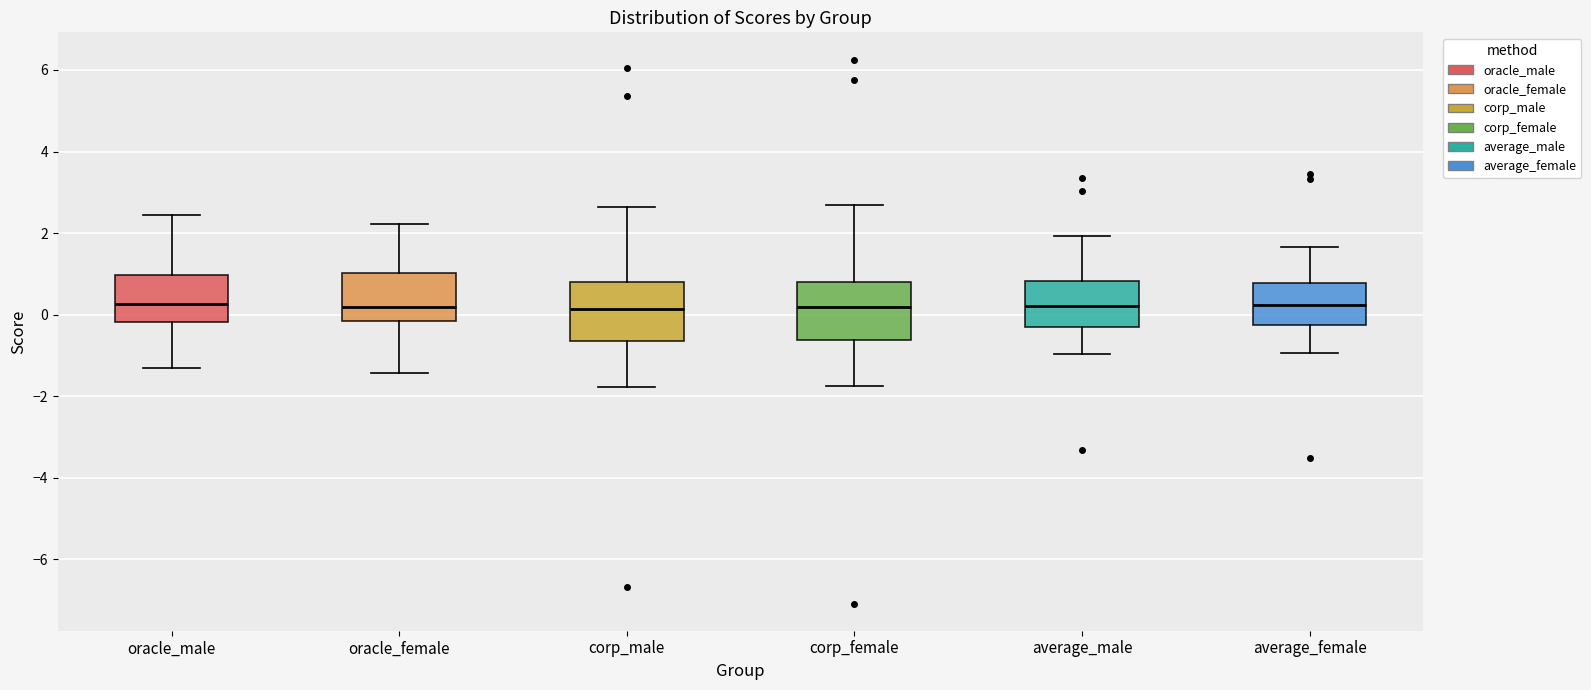

Reading left to right, transcribe this box plot: for each box, give where its median line is, the range the box spans, and where its two whiskers end, as read against the y-axis. The values are not printed on the chart, so give them approximately, as read against the axis.

oracle_male: median 0.2, box -0.2 to 1.0, whiskers -1.4 to 2.4
oracle_female: median 0.2, box -0.2 to 1.0, whiskers -1.4 to 2.2
corp_male: median 0.2, box -0.6 to 0.8, whiskers -1.8 to 2.6
corp_female: median 0.2, box -0.6 to 0.8, whiskers -1.8 to 2.6
average_male: median 0.2, box -0.2 to 0.8, whiskers -1.0 to 2.0
average_female: median 0.2, box -0.2 to 0.8, whiskers -1.0 to 1.6